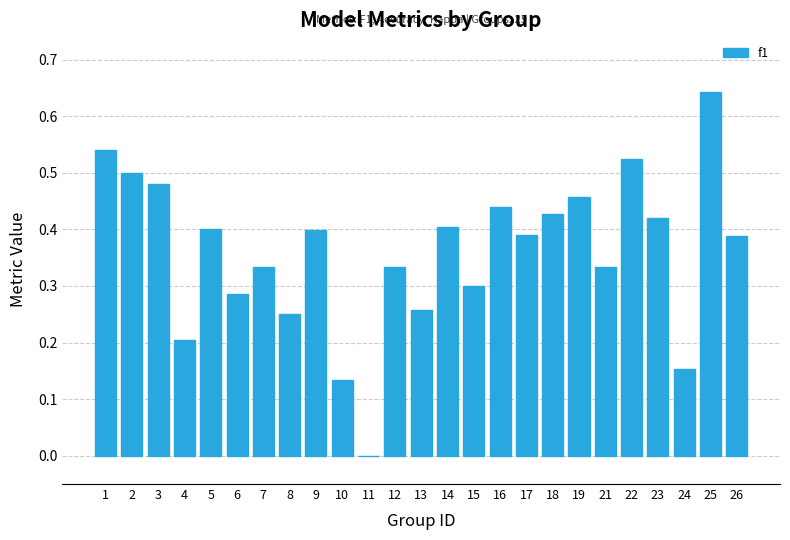

What is the change in value from 24 to 25?

+0.5